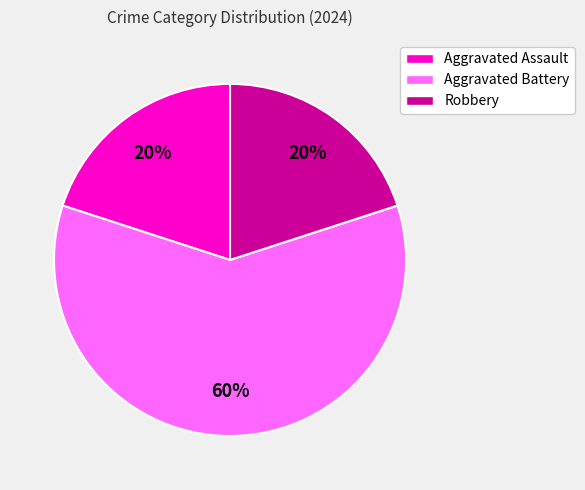

What percentage is the Robbery slice, to the nearest percent?

20%